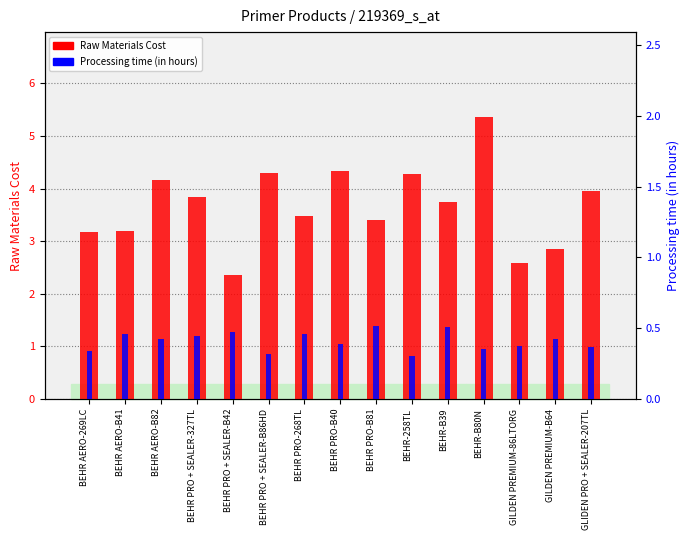

What is the difference between the Processing time (in hours) values at GILDEN PREMIUM-86LTORG and BEHR PRO + SEALER-B86HD?

0.1